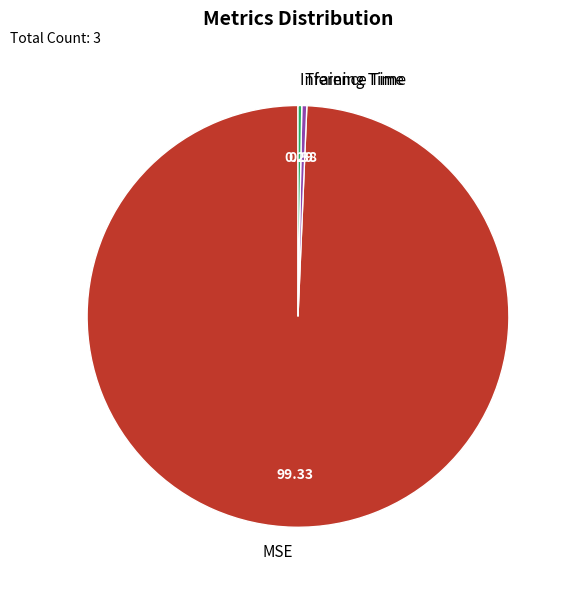

The Training Time slice represents 0% of the pie. True or false?

True